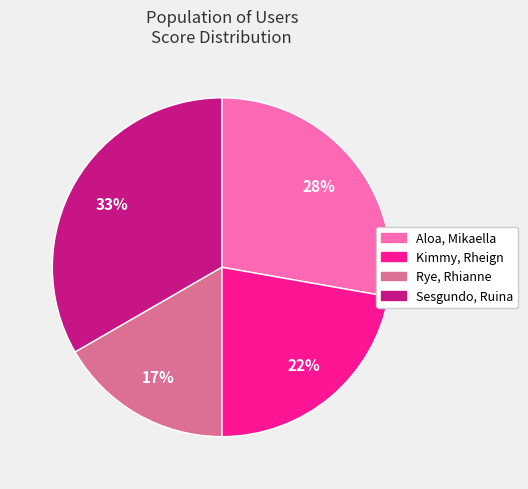

Is there a majority slice in this chart?

No